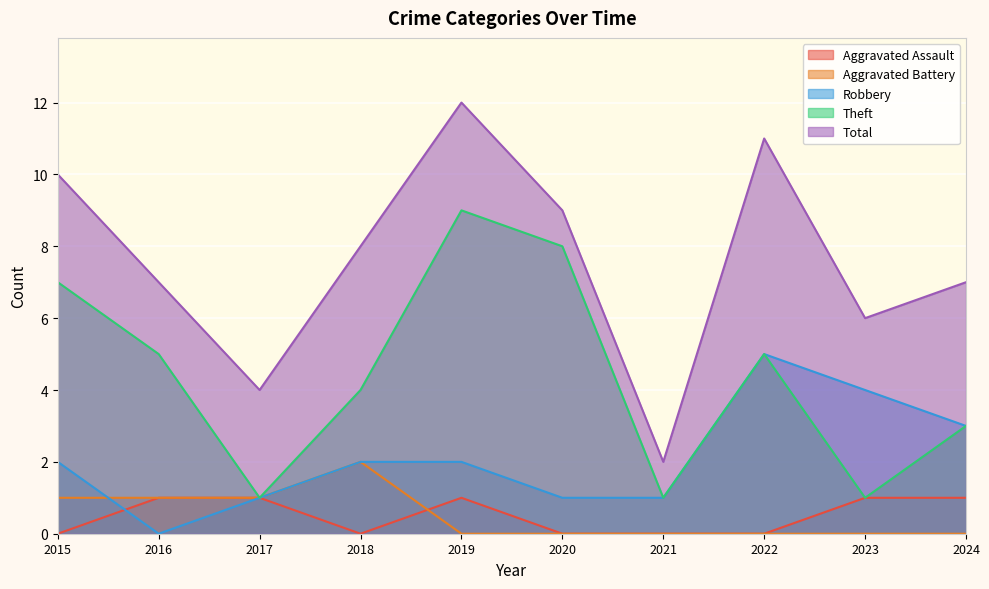

True or false: Aggravated Battery has more than 2 points higher than both neighbors.

False